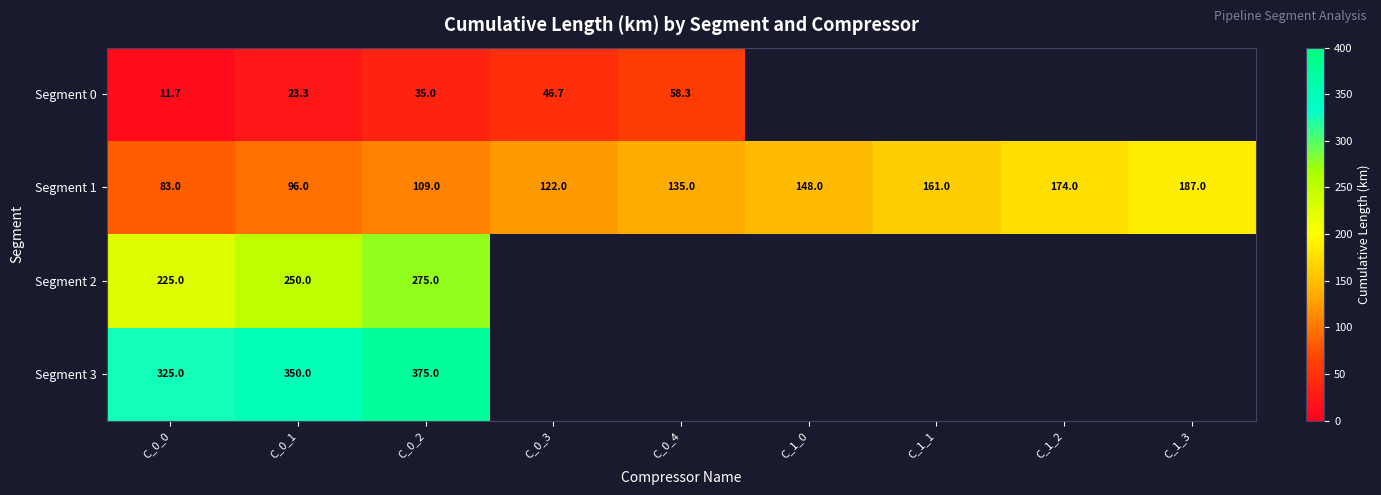

At C_0_1, list the series in order from largest to smallest.

Segment 3, Segment 2, Segment 1, Segment 0